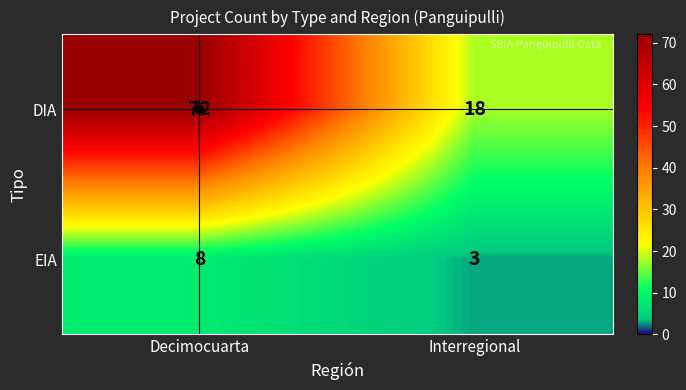

At how many categories does at least one series exceed 50?

1